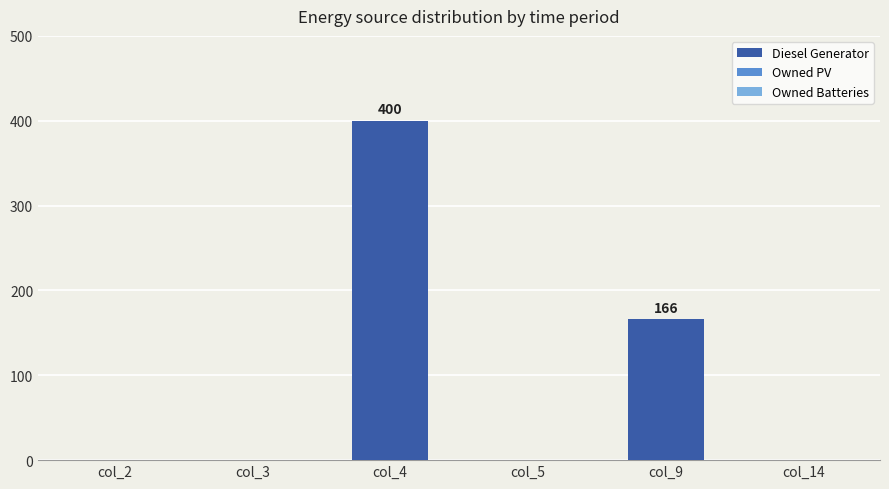

Which label corresponds to the largest value in the chart?

col_4